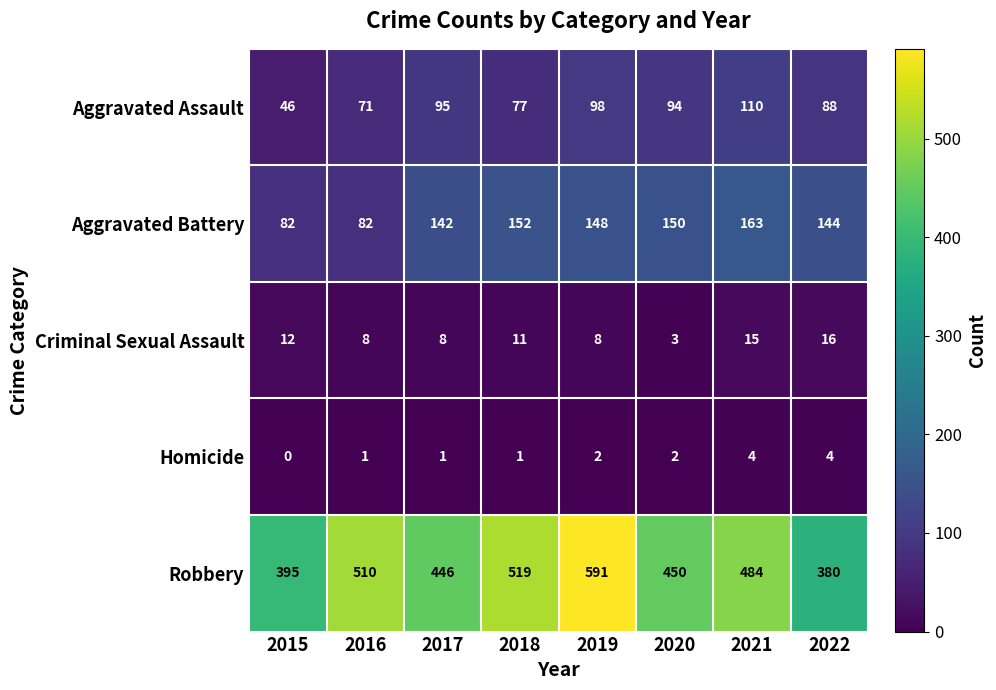

The Aggravated Battery series shows 82 at 2016. True or false?

True